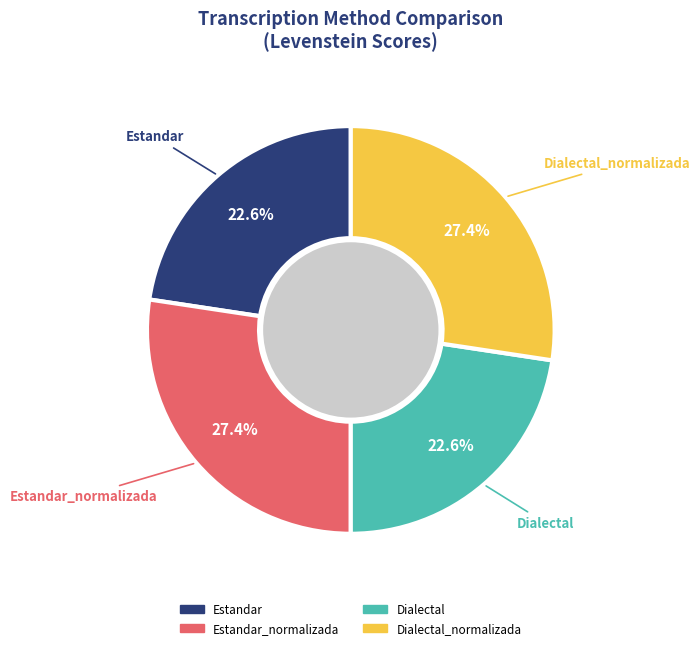

Is there a majority slice in this chart?

No